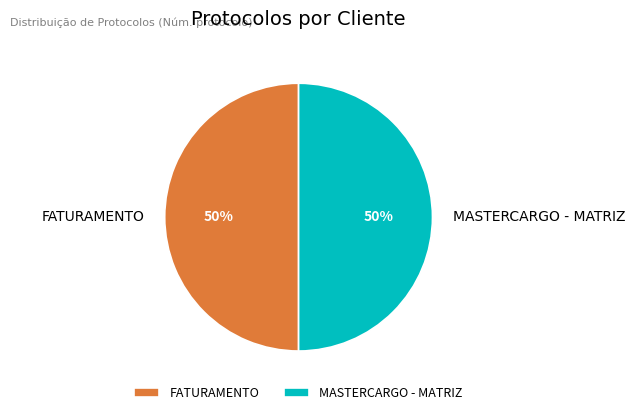

Combined, do FATURAMENTO and MASTERCARGO - MATRIZ account for over 50%?

Yes